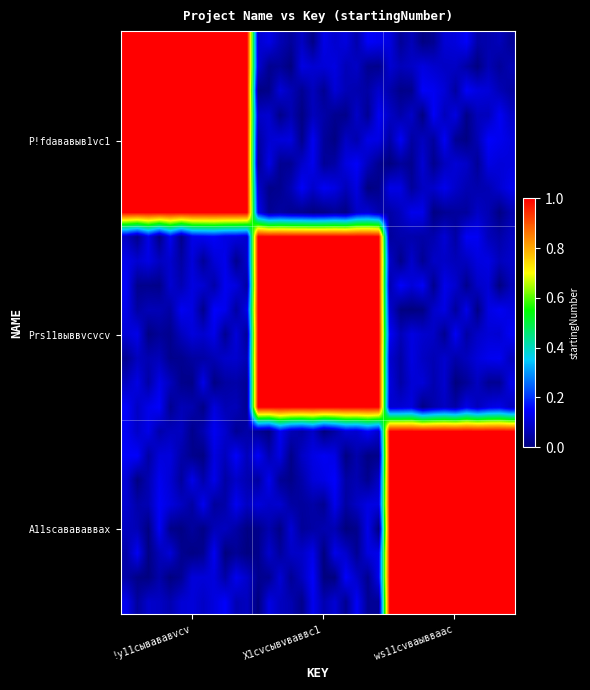

Count the number of categories in the chart.

36